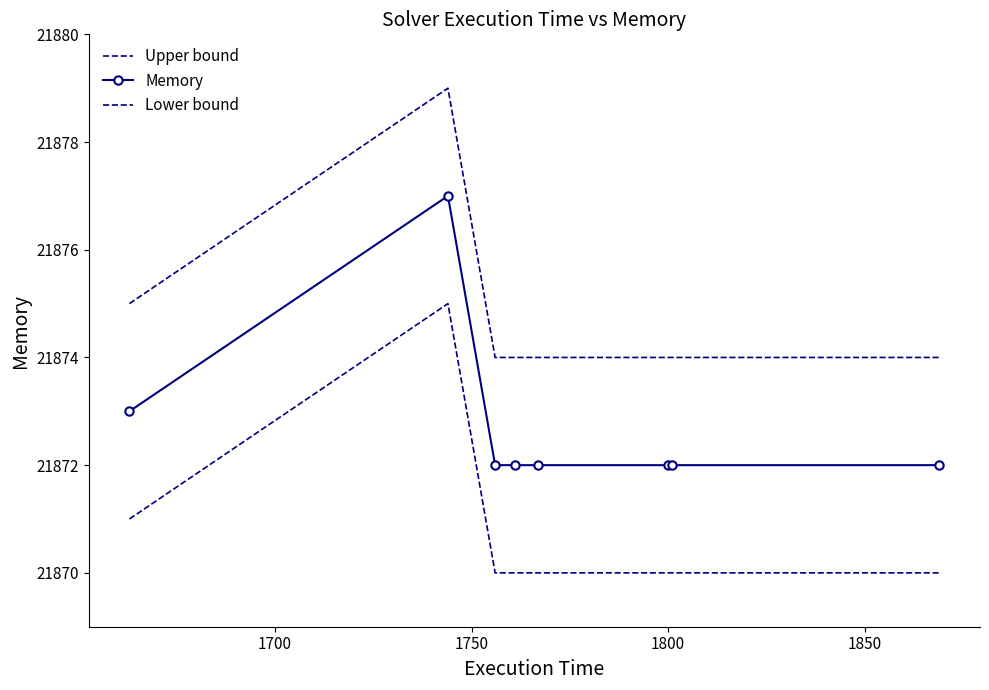

True or false: Lower bound and Memory cross at least once.

False